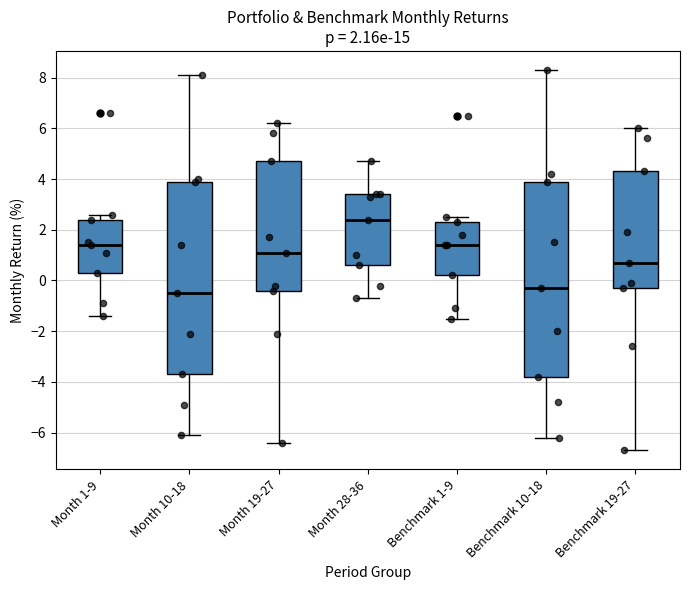

Which box's median line is the highest?

Month 28-36